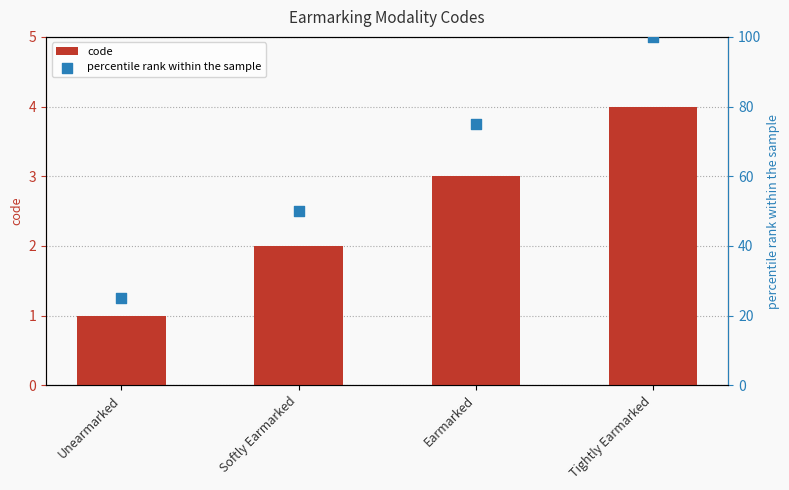

At how many categories does at least one series exceed 74?

2